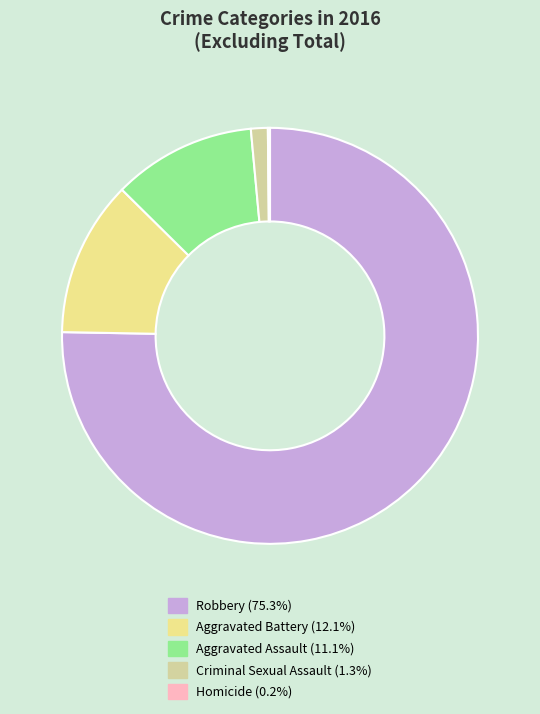

Which slice is the largest?

Robbery